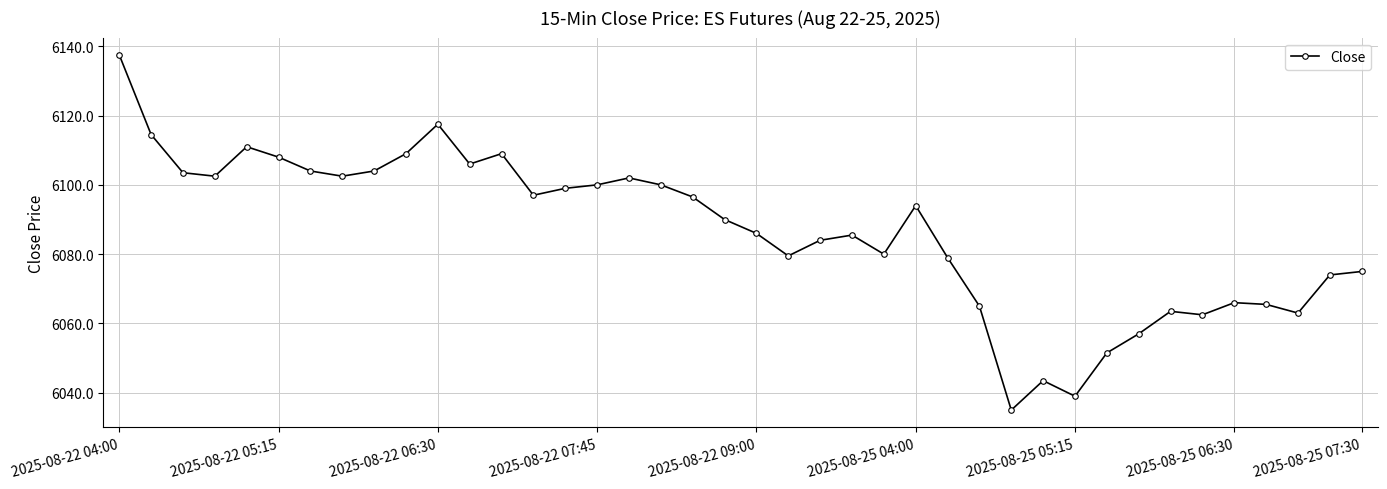

What is the value of the 17th point from the left?

6102.0